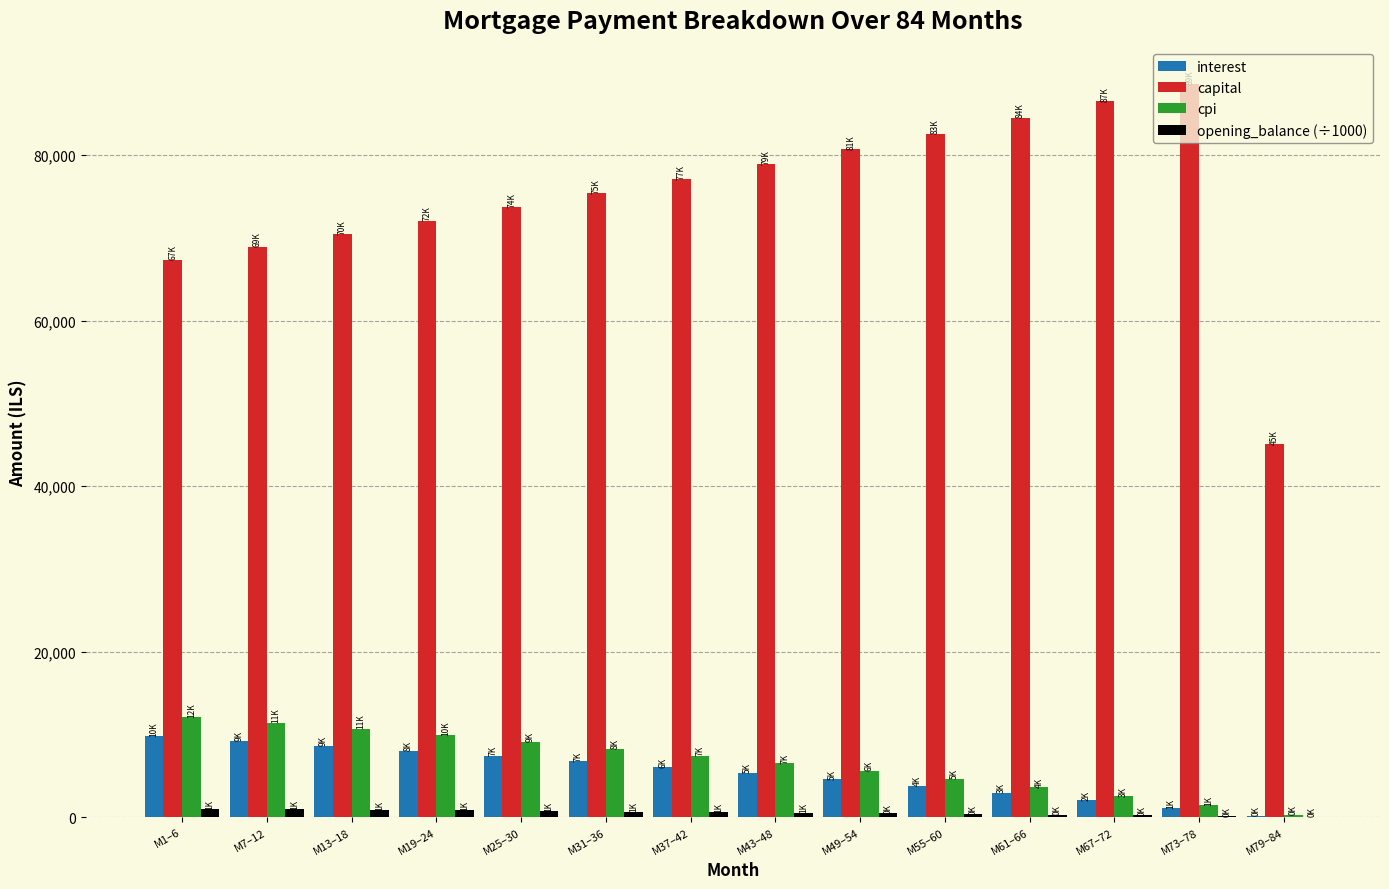

What is the sum of all interest values?

76002.6